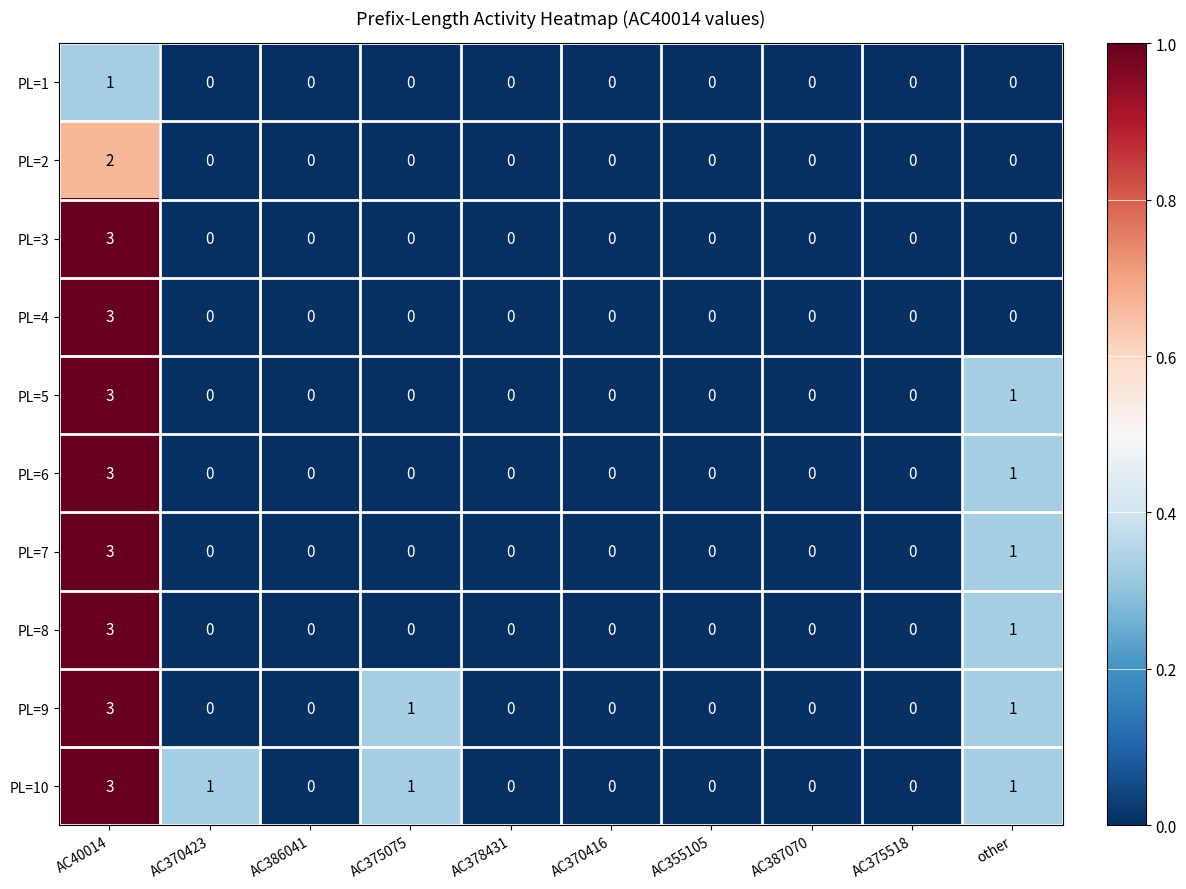

Is it true that PL=9 equals -1 at AC355105?

False